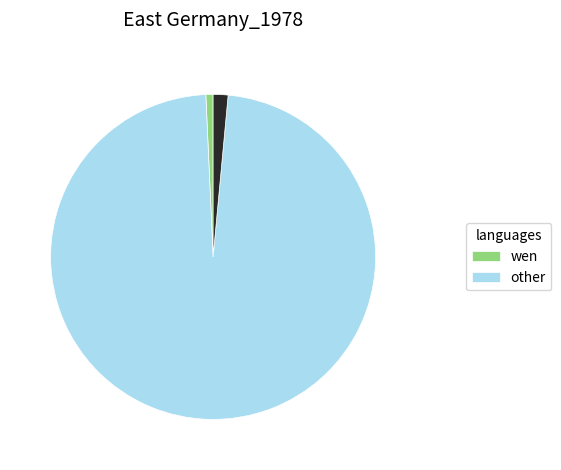

Is there any slice that represents more than half of the pie?

Yes